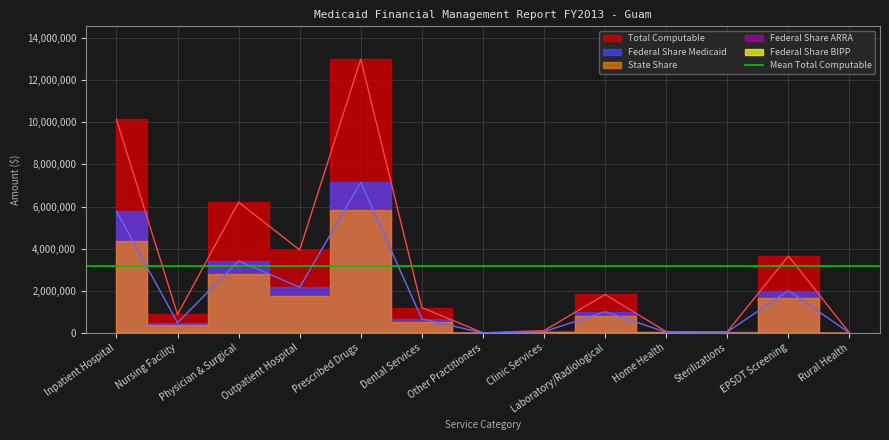

Is it true that Federal Share BIPP equals 0 at Outpatient Hospital?

True